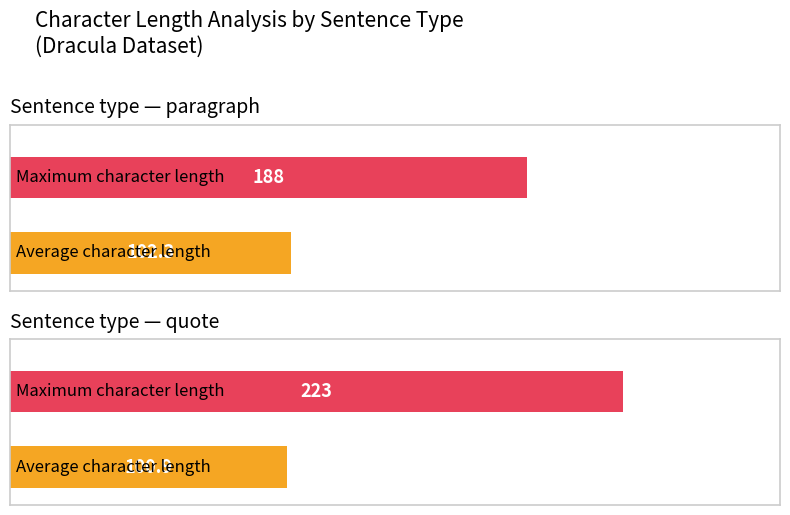

Is it true that Average character length equals 108.5 at paragraph?

True